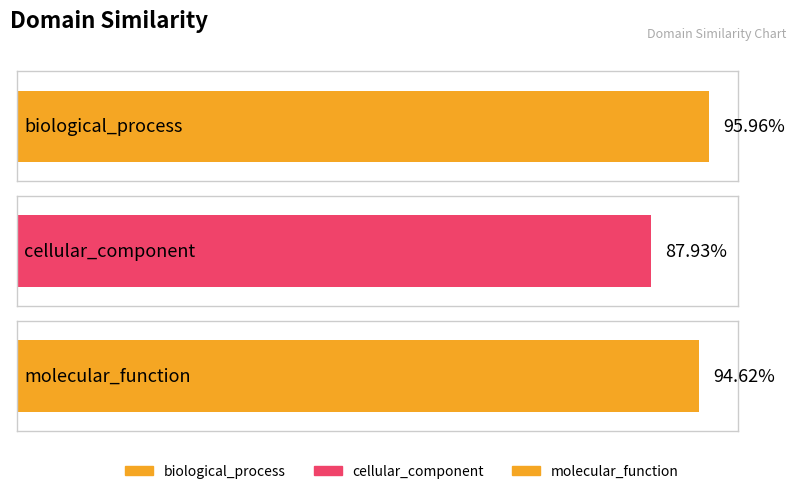

The value at biological_process is 1.0. True or false?

True